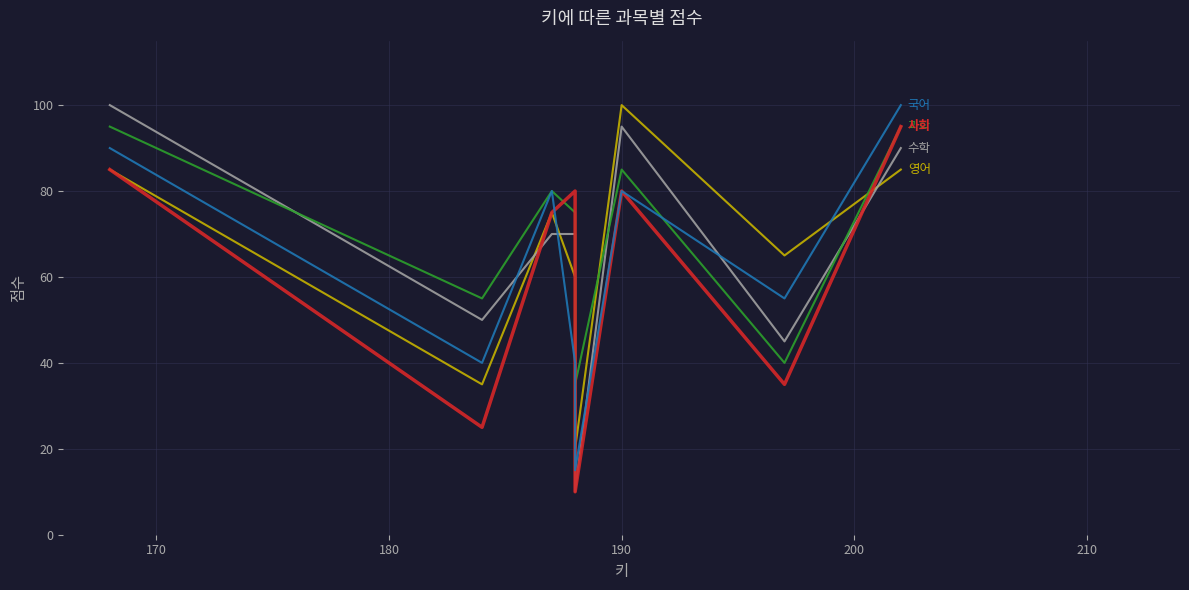

What is the minimum value for 수학?

10